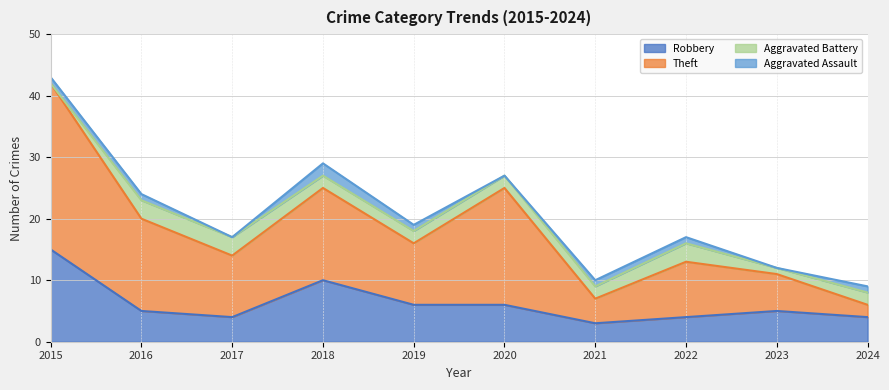

Where does the Robbery series first go above 5?

2015